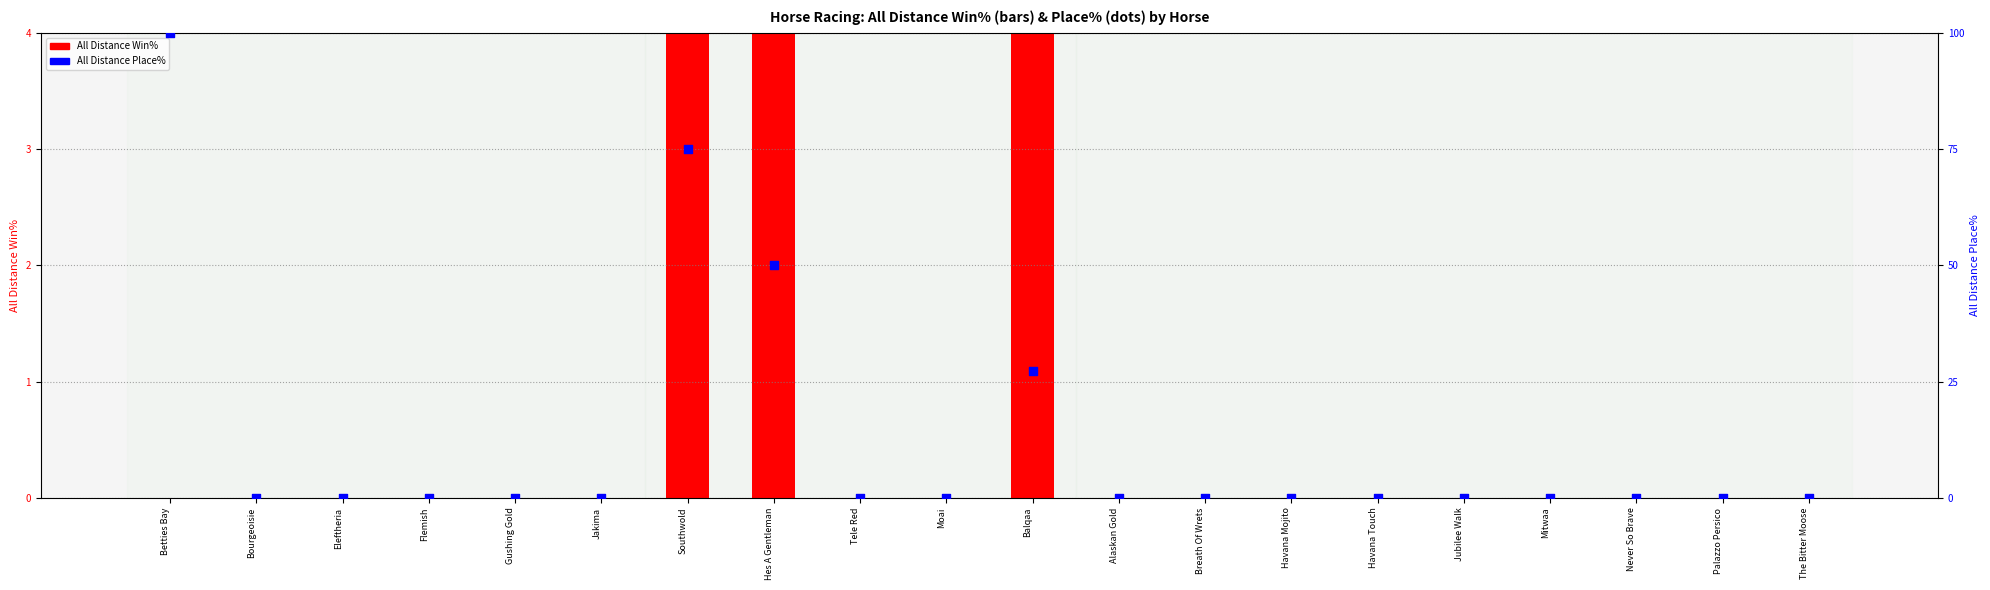

Is the value of All Distance Win% at Balqaa greater than the value of All Distance Place% at The Bitter Moose?

Yes